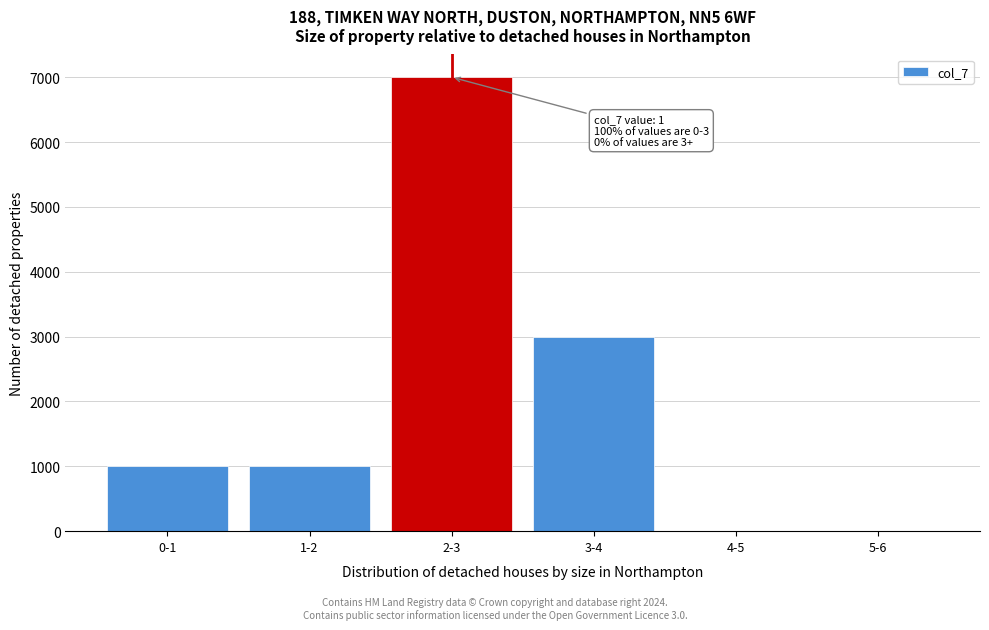

Reading right to left, list all the values displayed in this chart.

5-6=0	4-5=0	3-4=3000	2-3=7000	1-2=1000	0-1=1000